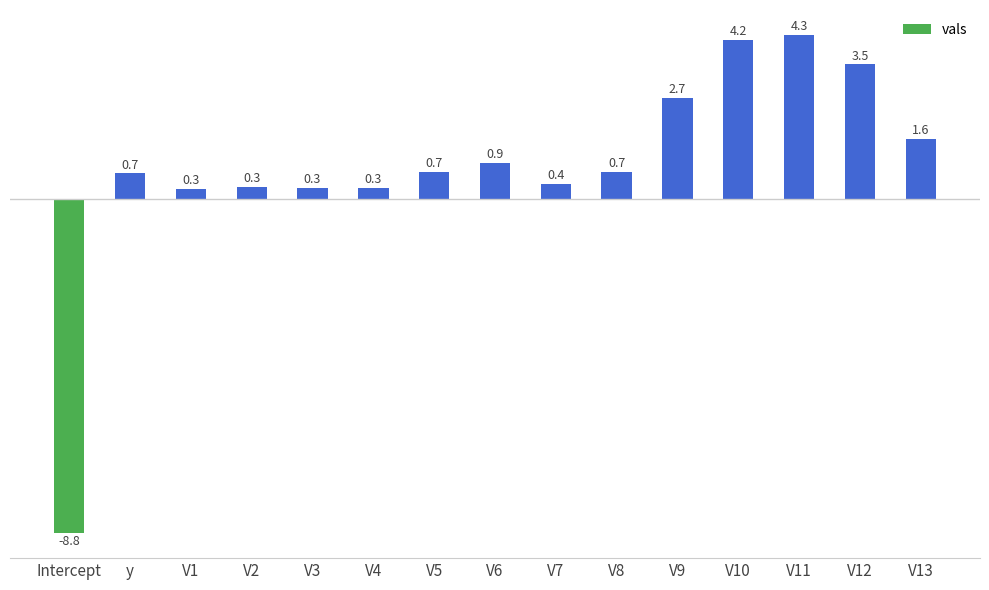

At which label does the data first exceed 0?

y